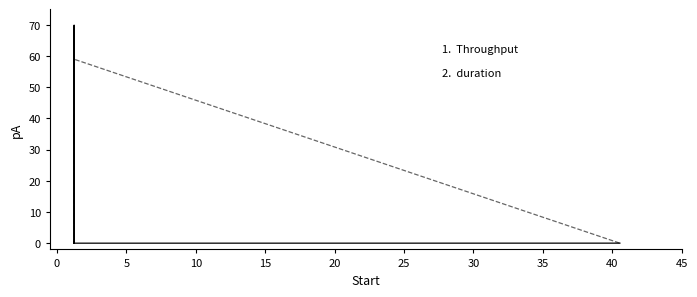

What is the maximum value shown in the chart?

69.9